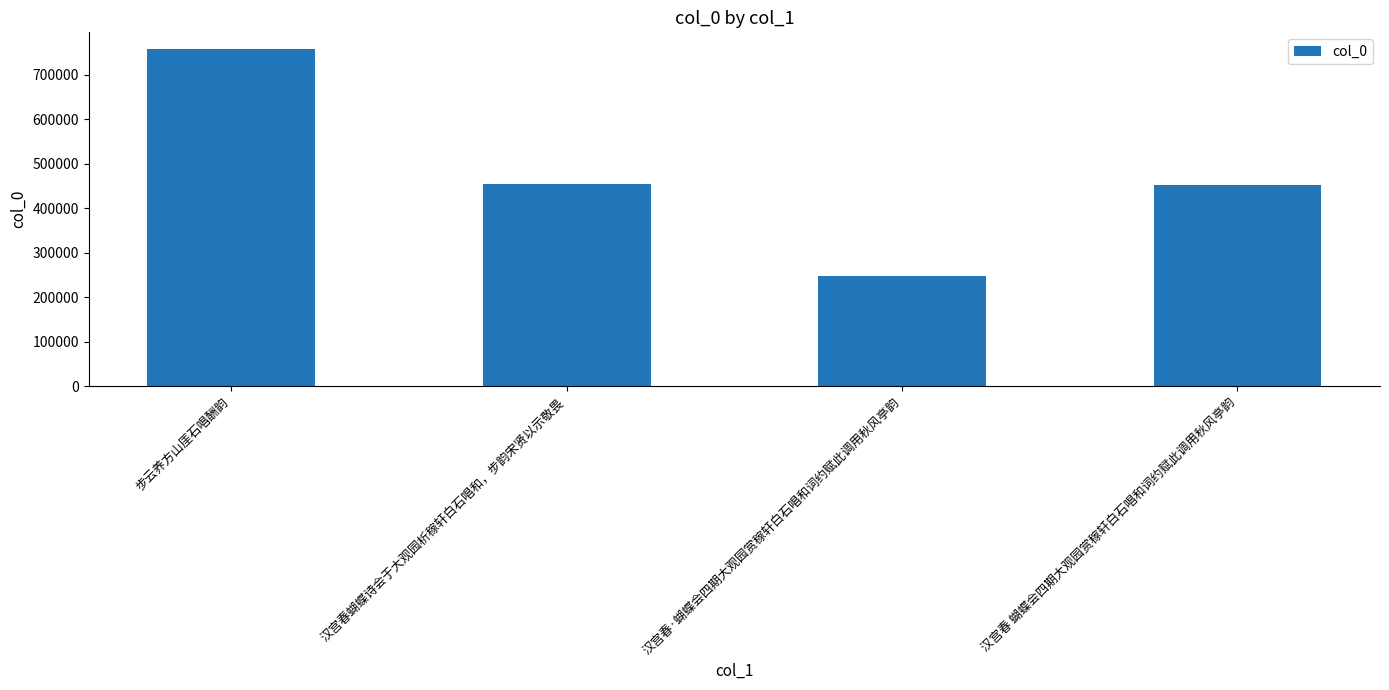

Is it true that the value at 汉宫春蝴蝶诗会于大观园析稼轩白石唱和，步韵宋贤以示敬畏 is 161318?

False